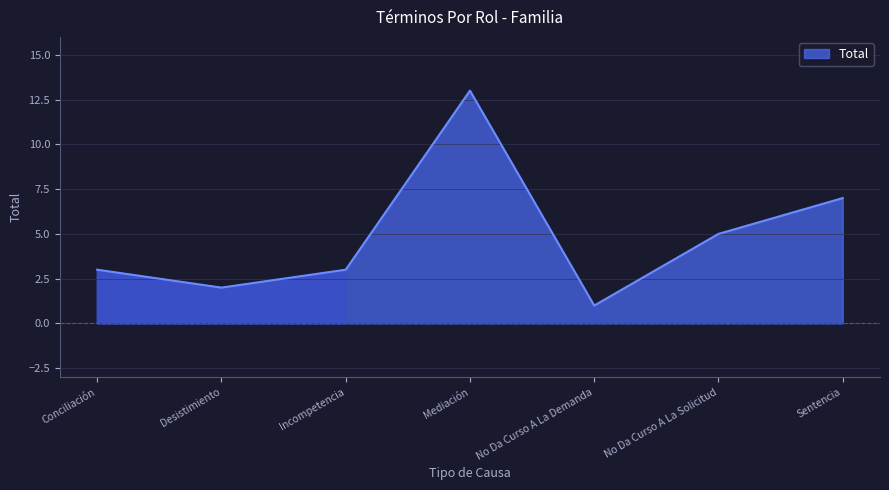

True or false: the data has more than 1 interior local peaks.

False